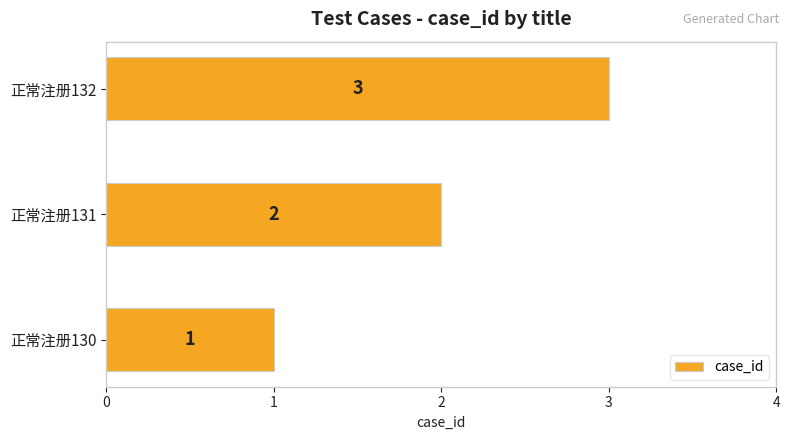

How many data points does each series have?

3